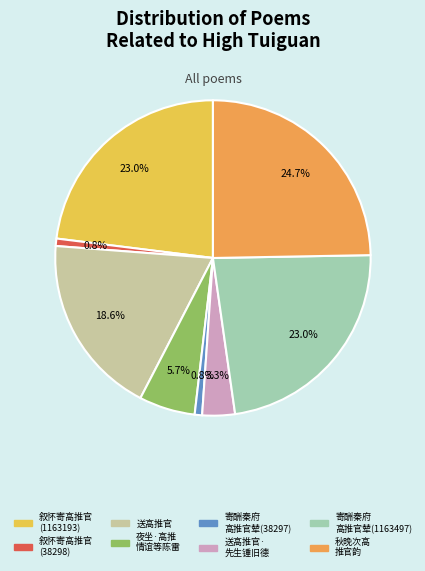

Which slice is the largest?

秋晚次高 推官韵